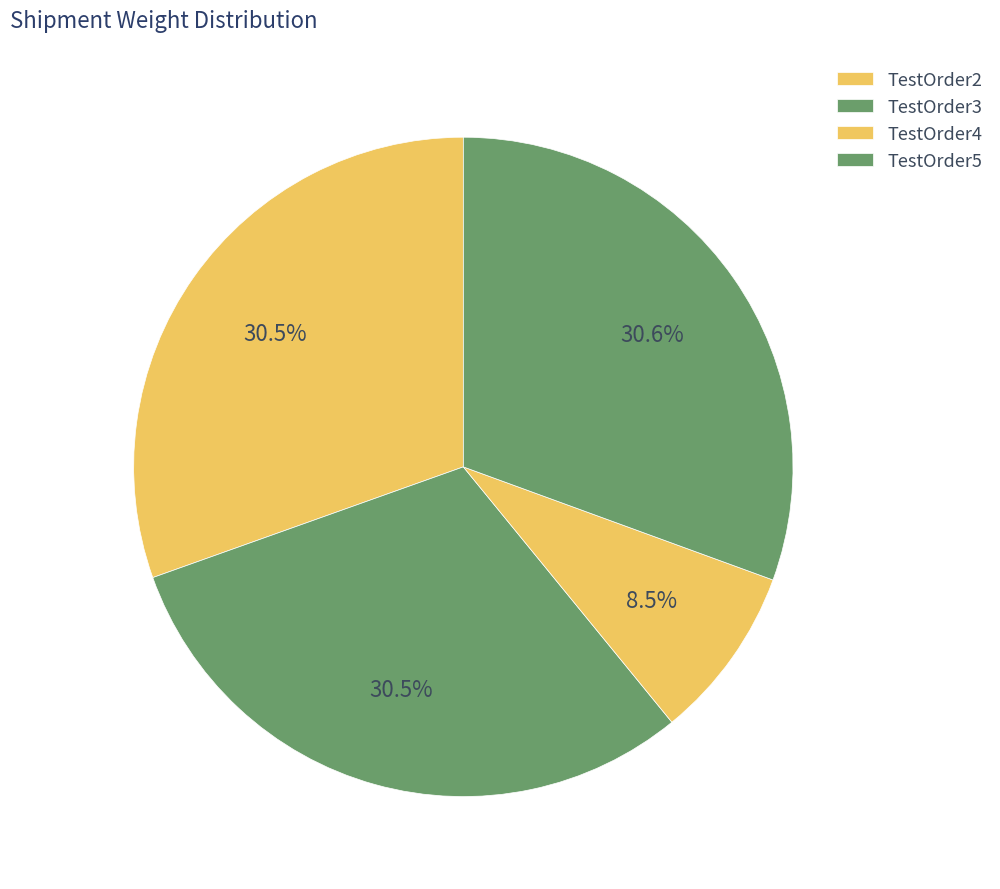

Count the number of slices in the pie.

4